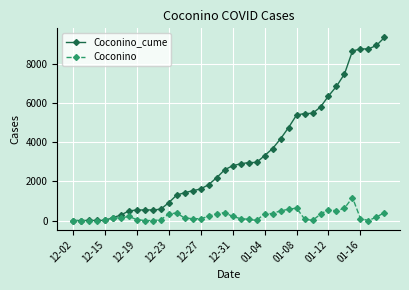

What is the difference between the second highest and minimum values in the Coconino_cume series?

8925